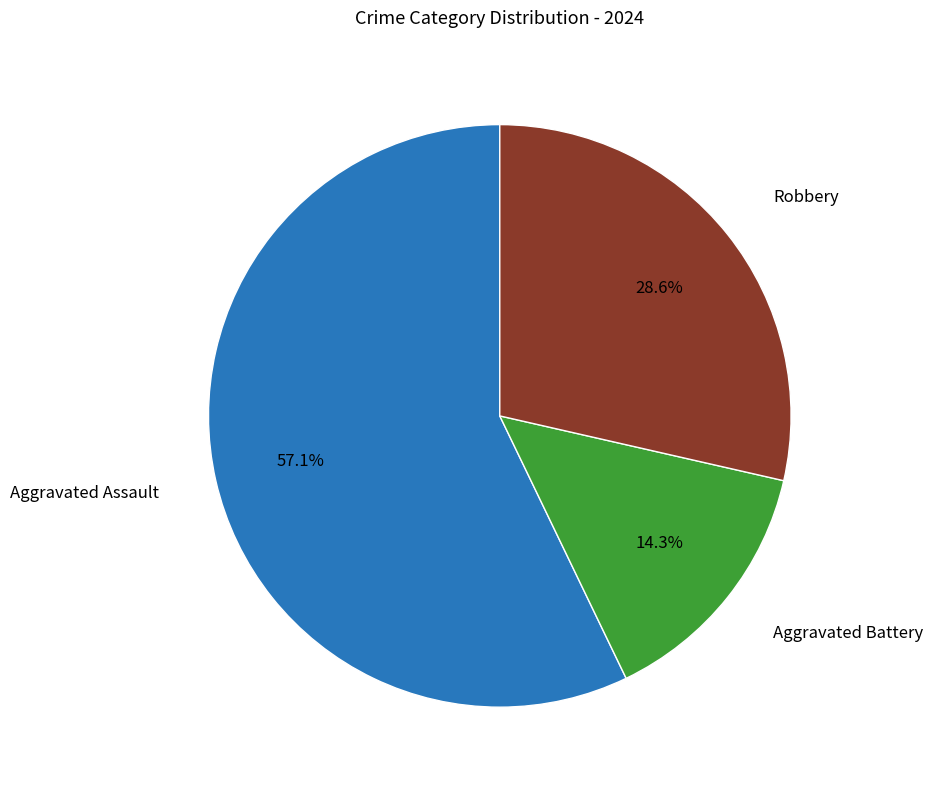

How many segments does this pie chart have?

3